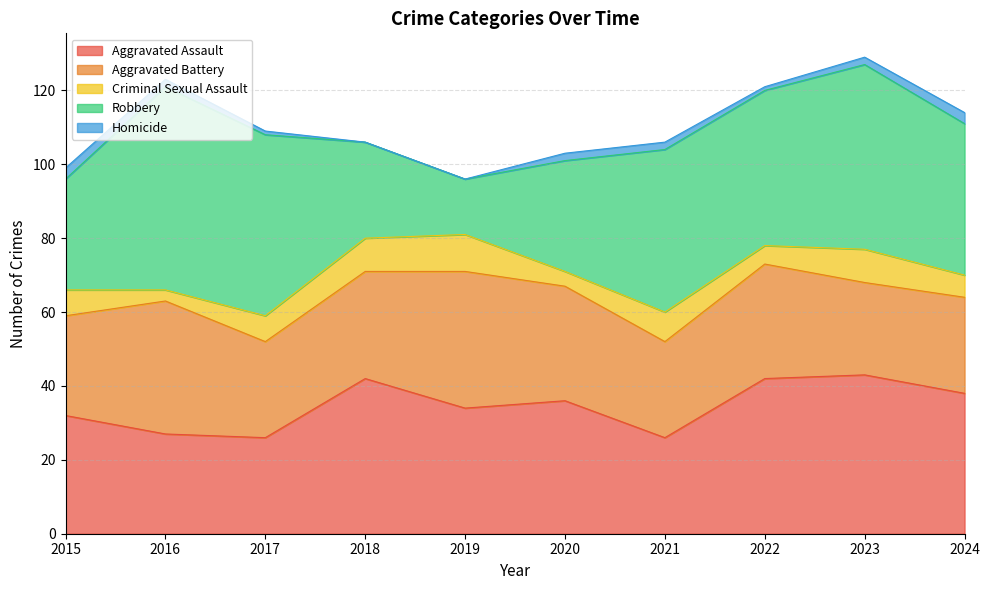

Which category has the highest value in the Aggravated Assault series?

2023